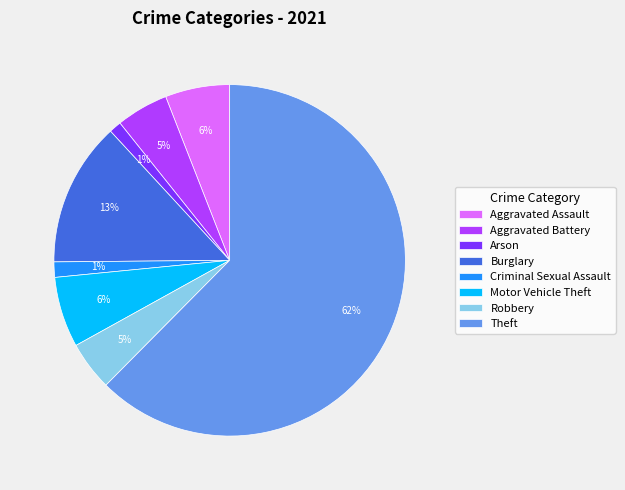

Is there any slice that represents more than half of the pie?

Yes